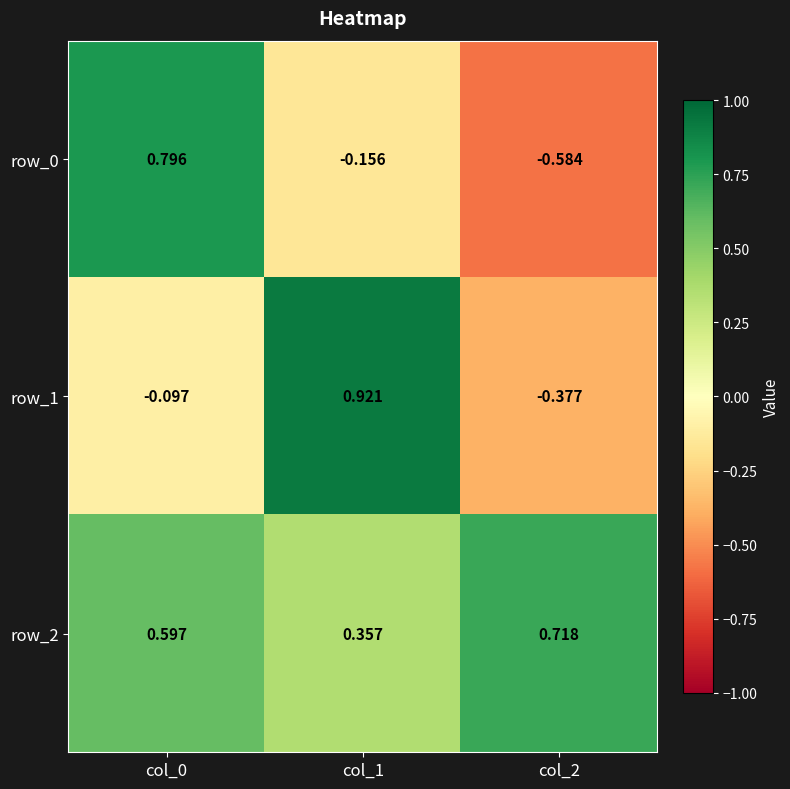

Count the row_2 values in the range 0 to 1.

3